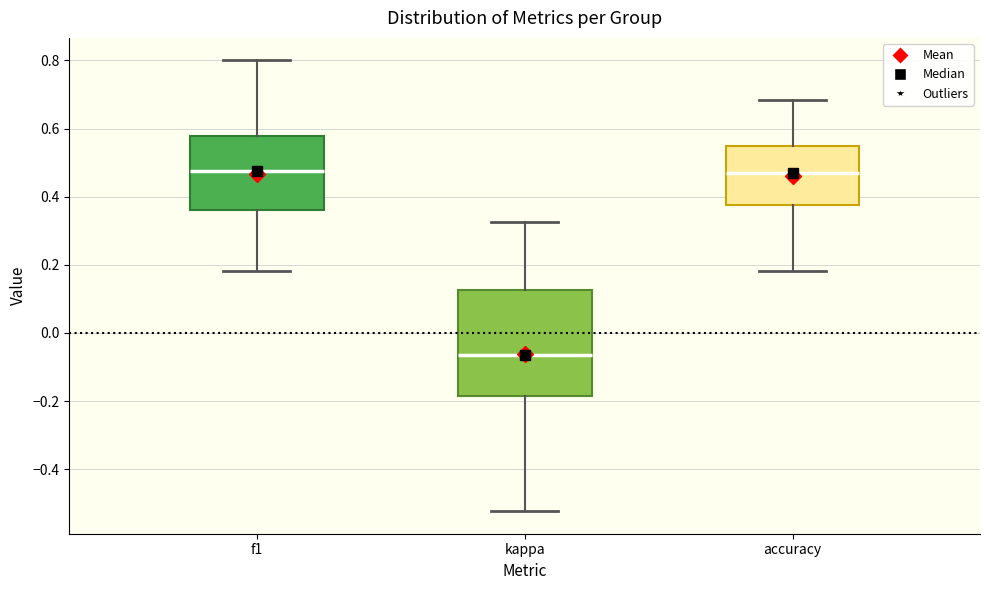

Comparing the boxes themselves (not the whiskers), which one is the tallest?

kappa